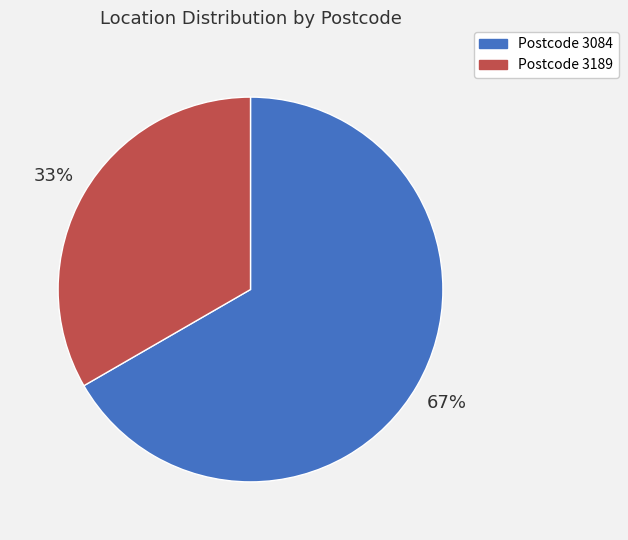

Is there any slice that represents more than half of the pie?

Yes